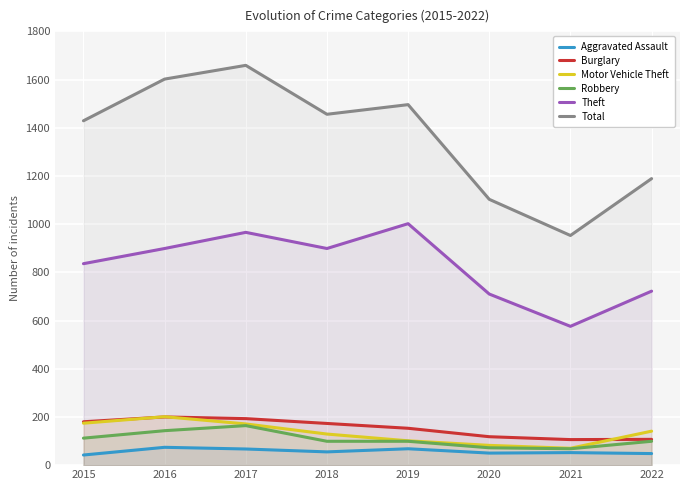

How many data points in Theft are above 899?

2